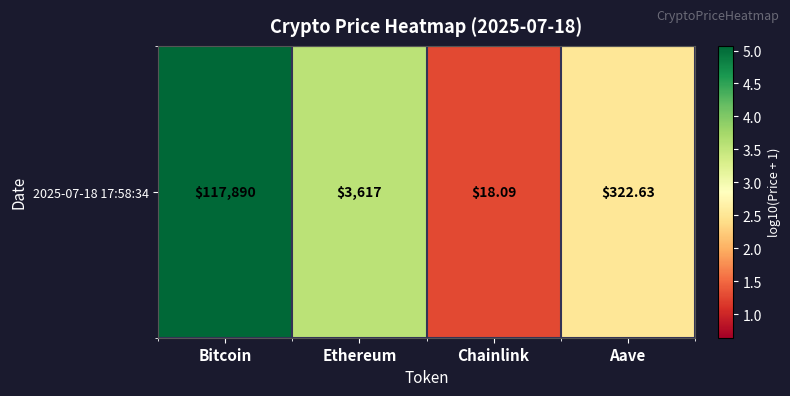

What is the average value?

3.1